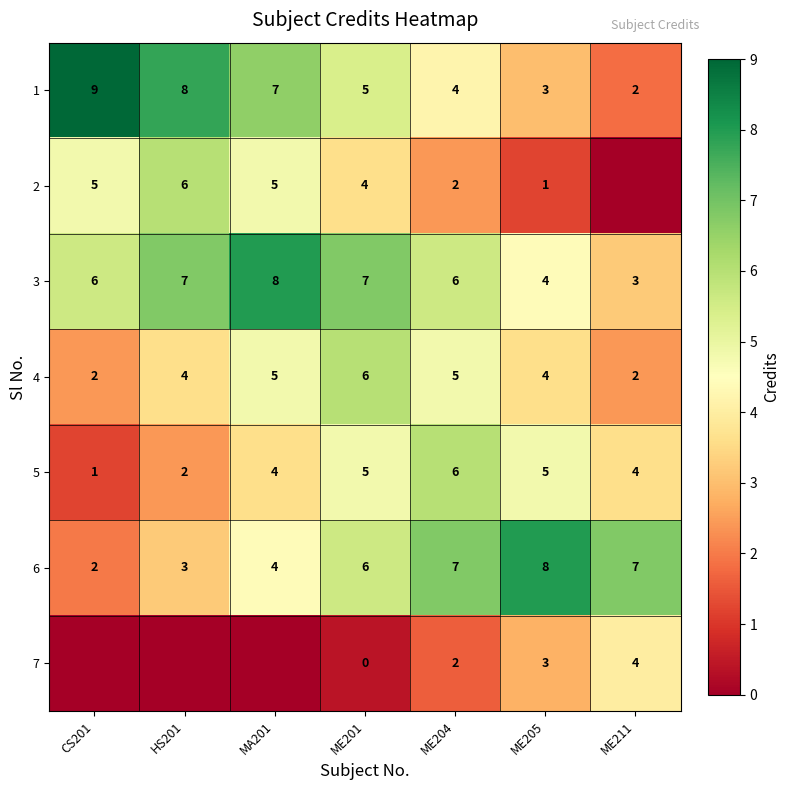

Is it true that 3 equals 2 at ME204?

False